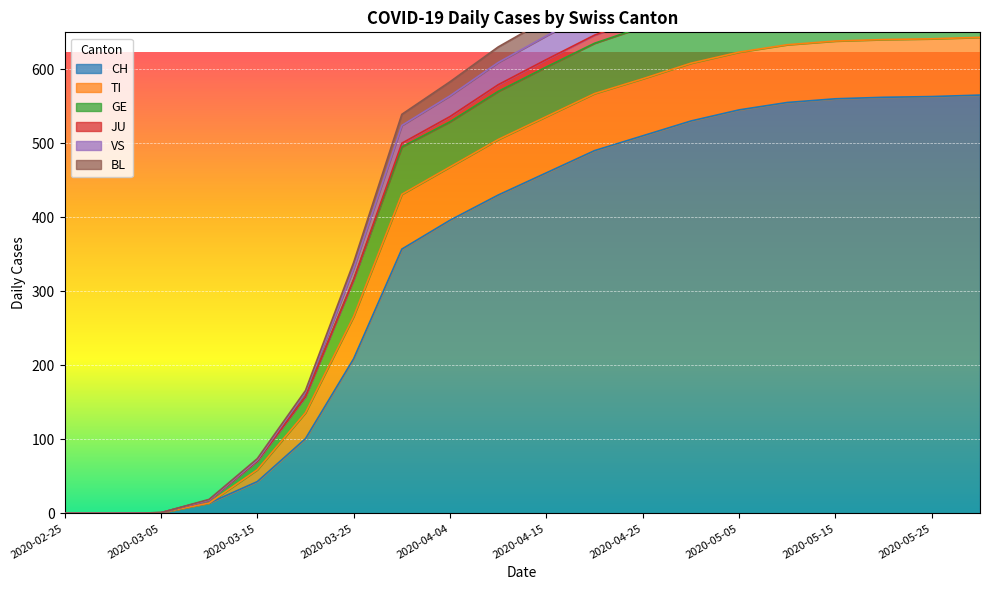

What is the spread (max minus min) of values at 2020-04-20?

212